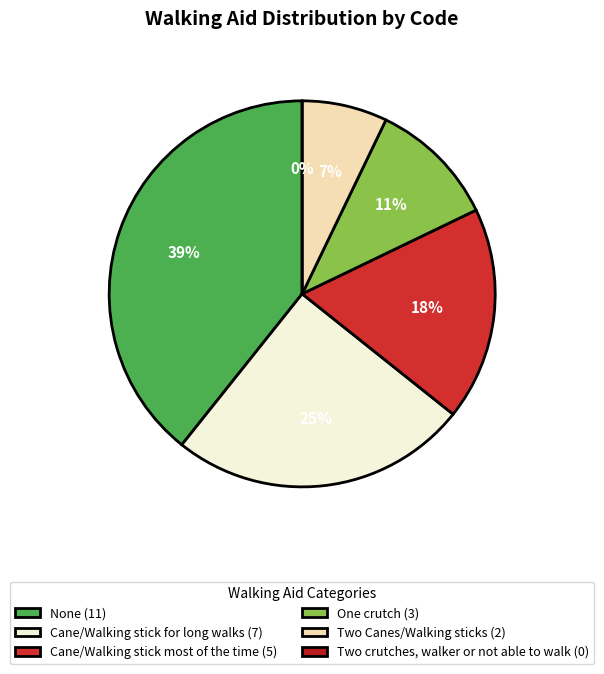

What percentage is the Cane/Walking stick most of the time (5) slice, to the nearest percent?

18%